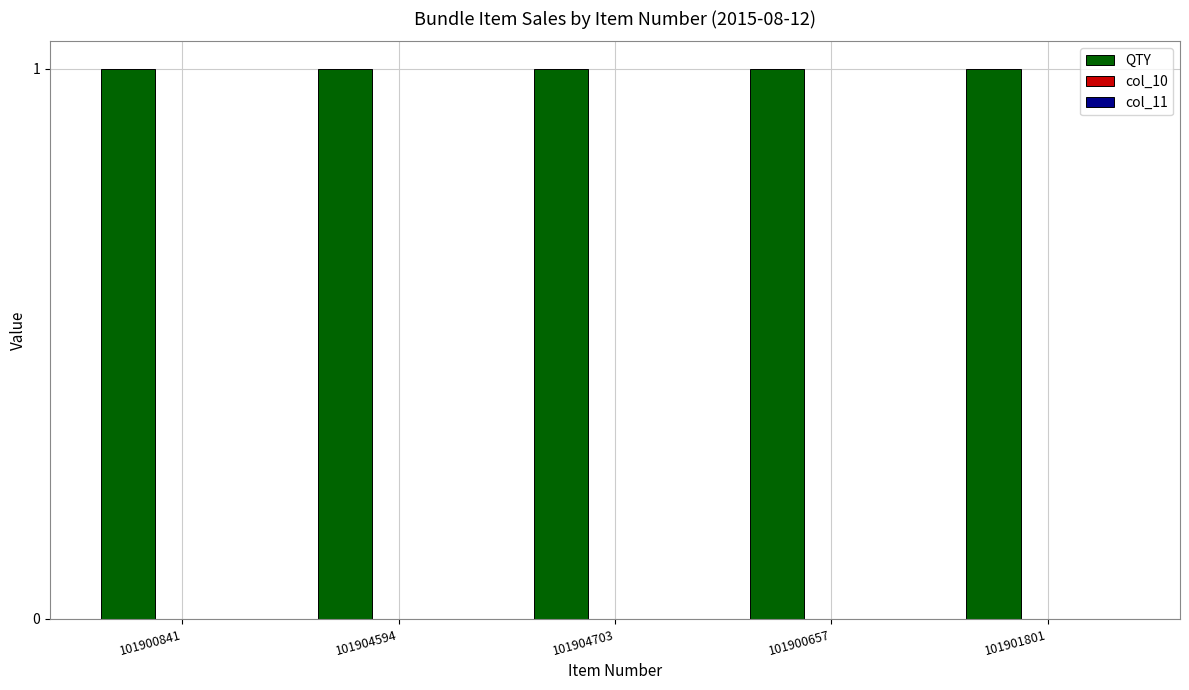

Between 101904703 and 101901801, which series saw the biggest shift?

QTY